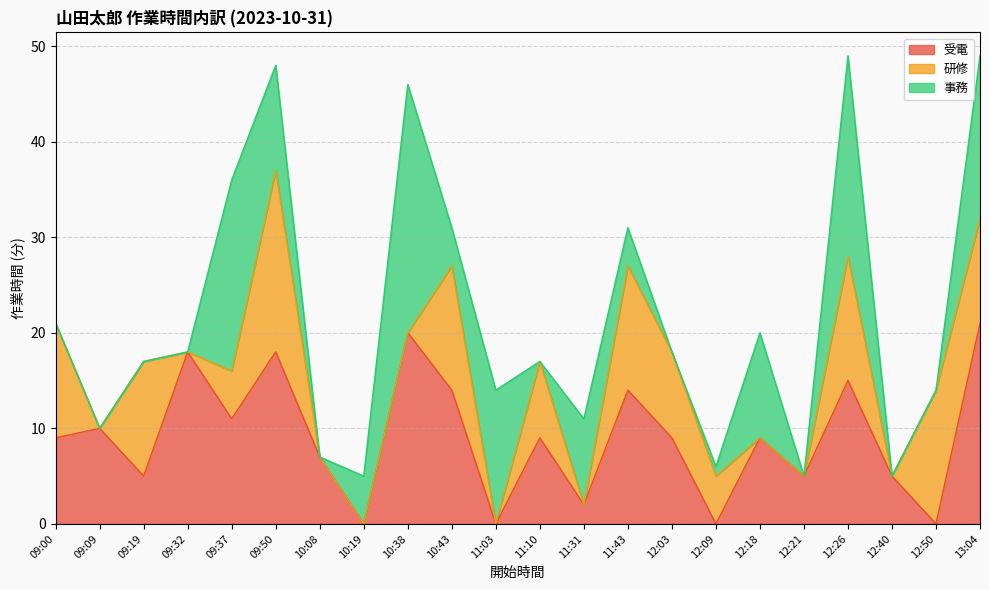

What is the label of the 18th point from the left?

12:21